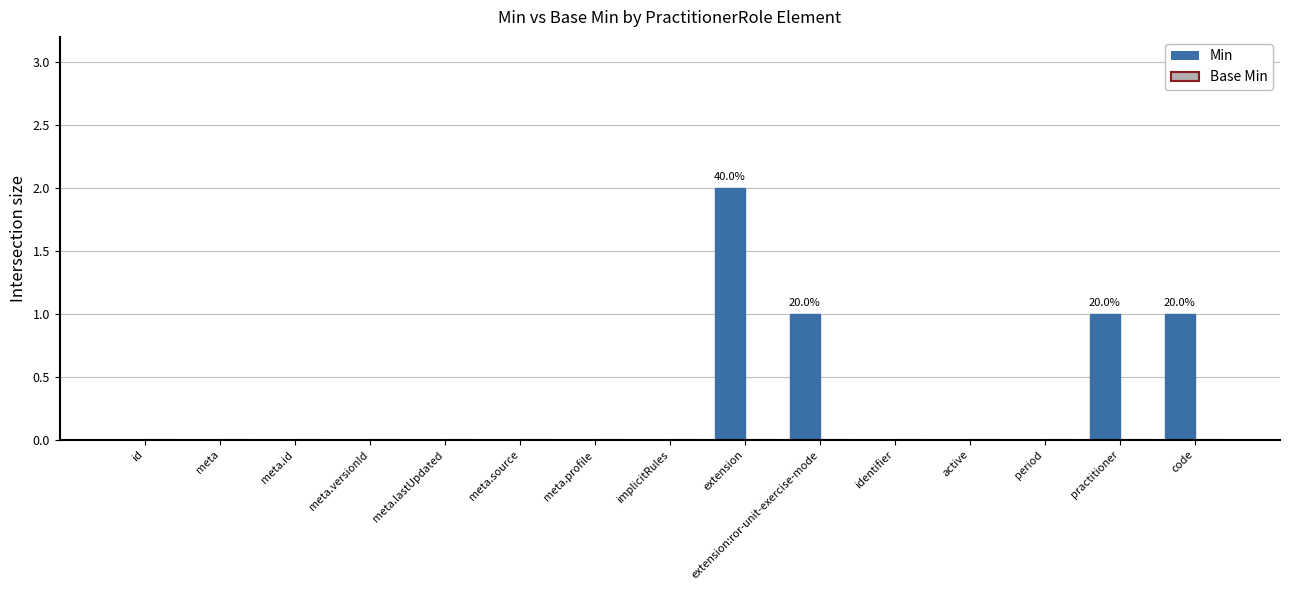

At which category does the chart reach its peak across all series?

extension